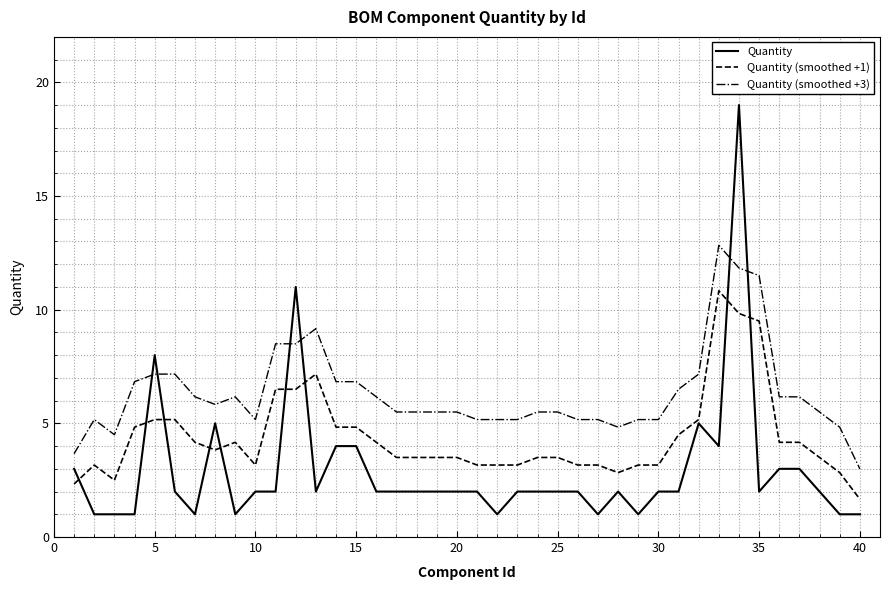

What is the smallest value displayed?

1.0